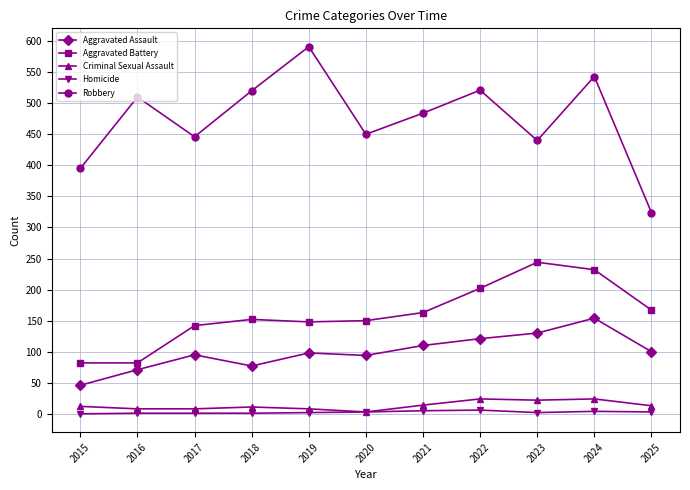

What is the average value of the Homicide series?

3